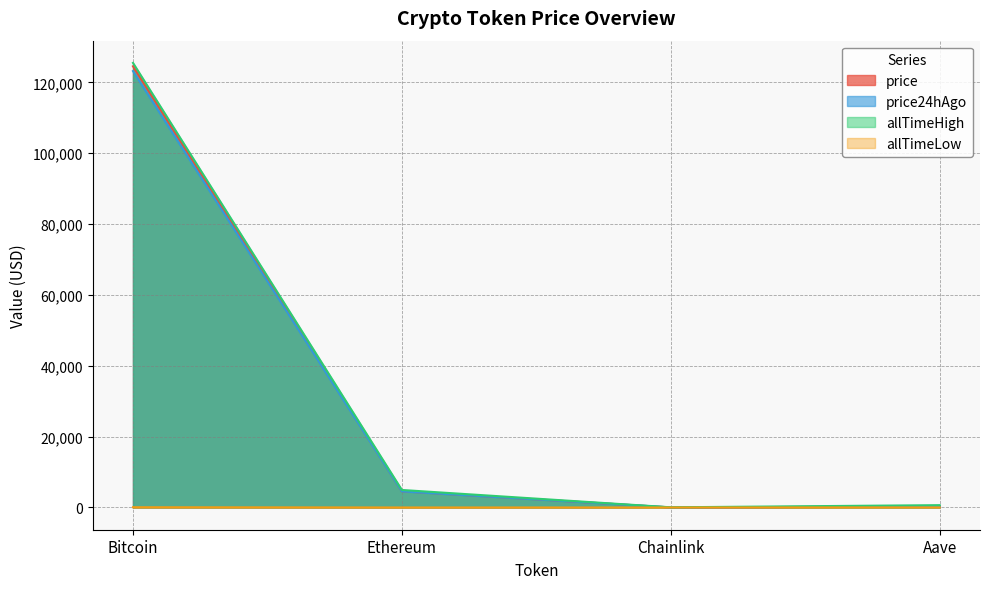

What are all the series names shown in the legend?

price, price24hAgo, allTimeHigh, allTimeLow